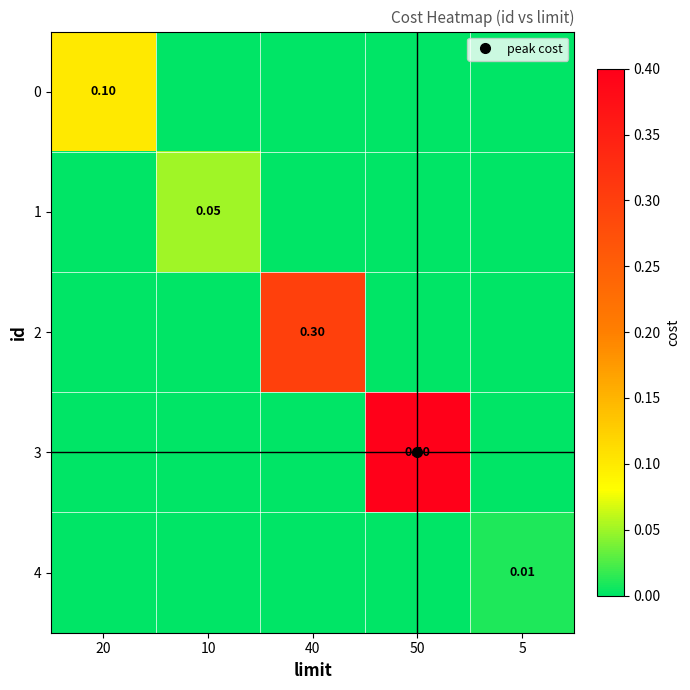

What is the difference between the highest and lowest values at 20?

0.1